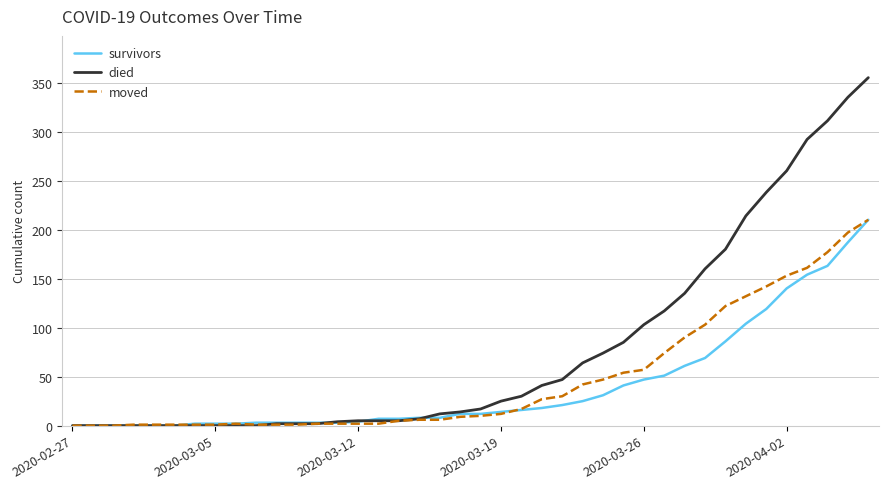

What is the highest value of the survivors series?

210